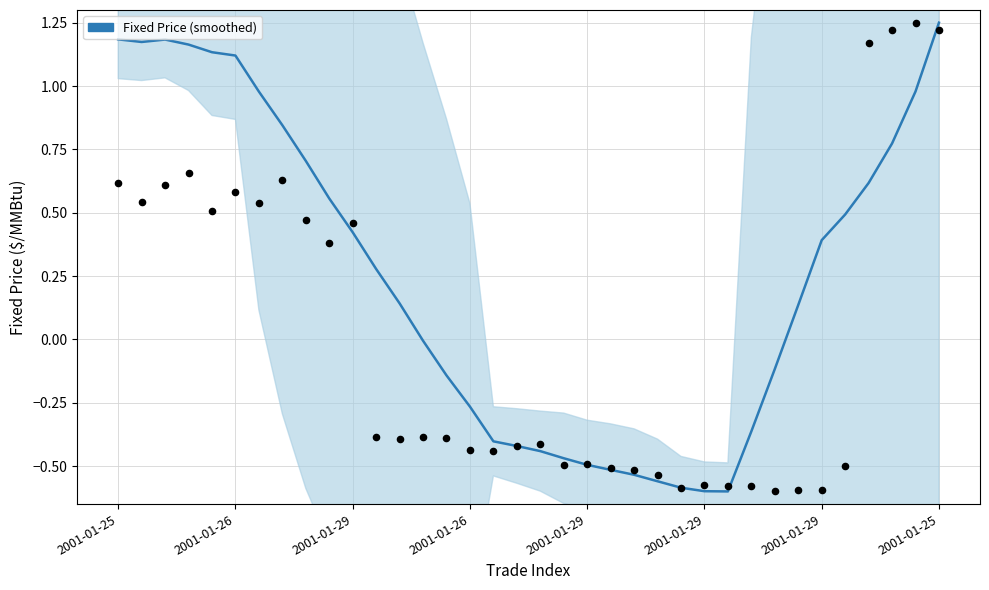

What is the change in value from 18 to 30?

+0.8